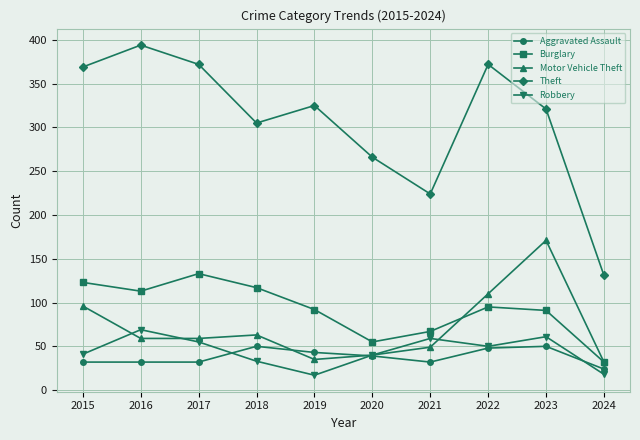

True or false: Aggravated Assault has more than 1 points higher than both neighbors.

True